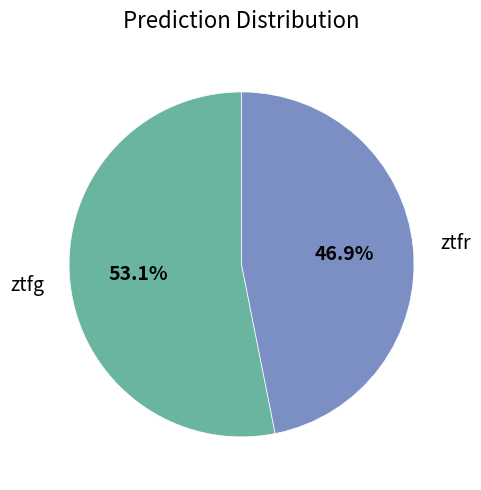

To the nearest percent, what percentage of the pie is ztfr?

47%